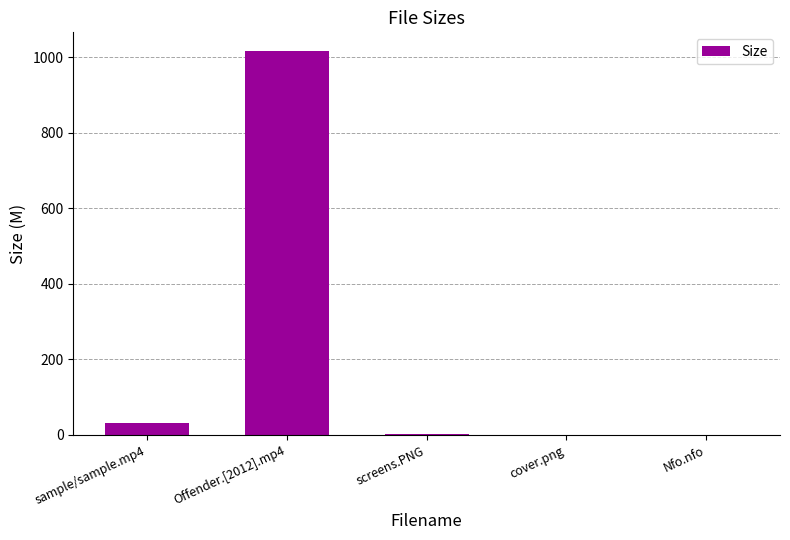

Between screens.PNG and Offender.[2012].mp4, which is larger?

Offender.[2012].mp4